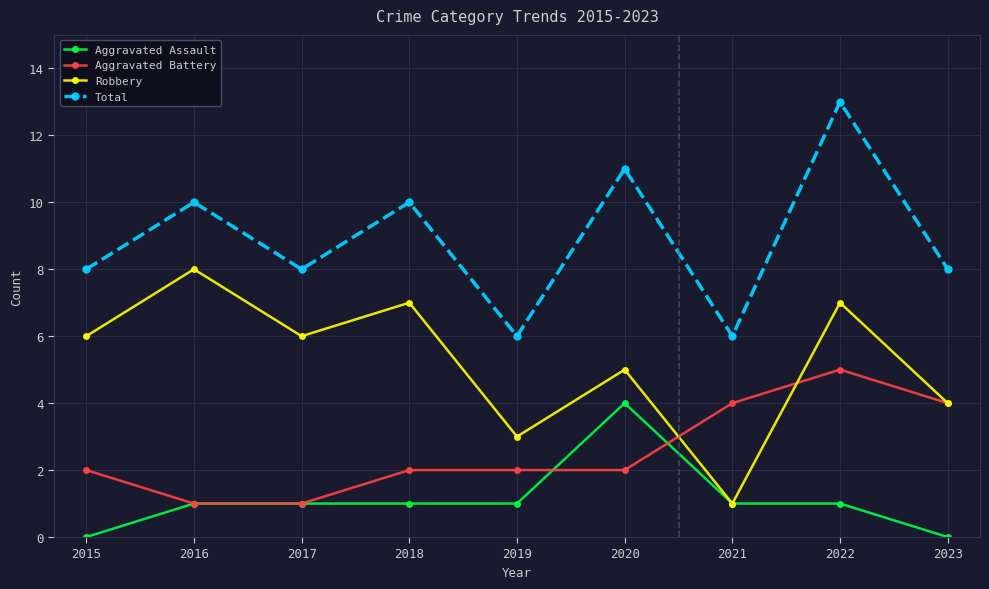

Count the Aggravated Assault values in the range 1 to 2.

6